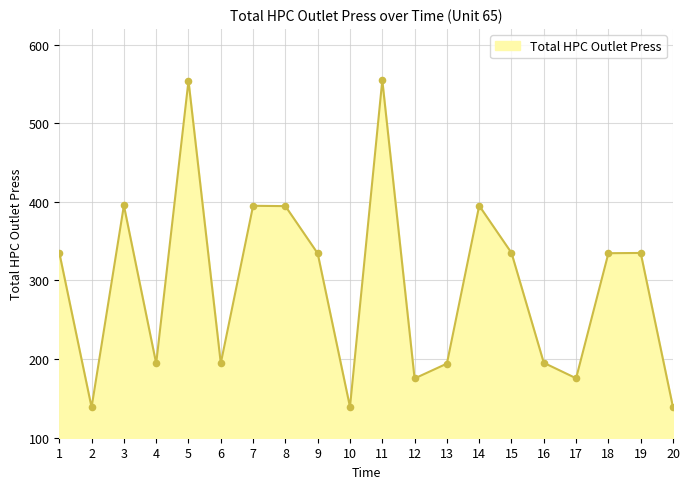

Approximately how many times larger is the value at 14 compared to 12?

2.3